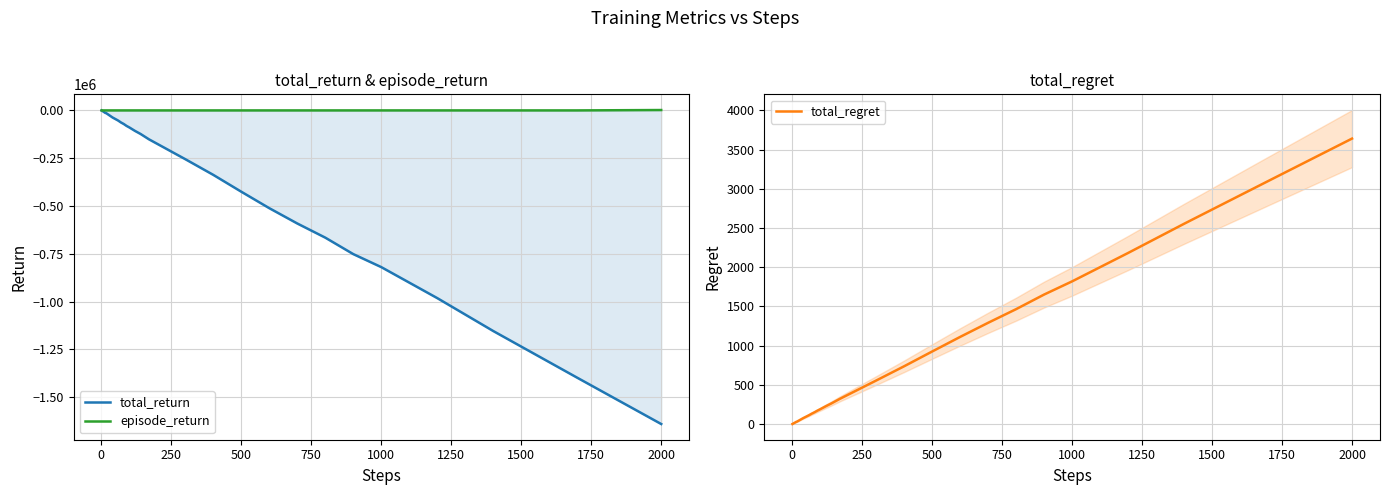

What is the sum of all episode_return values?

-38000